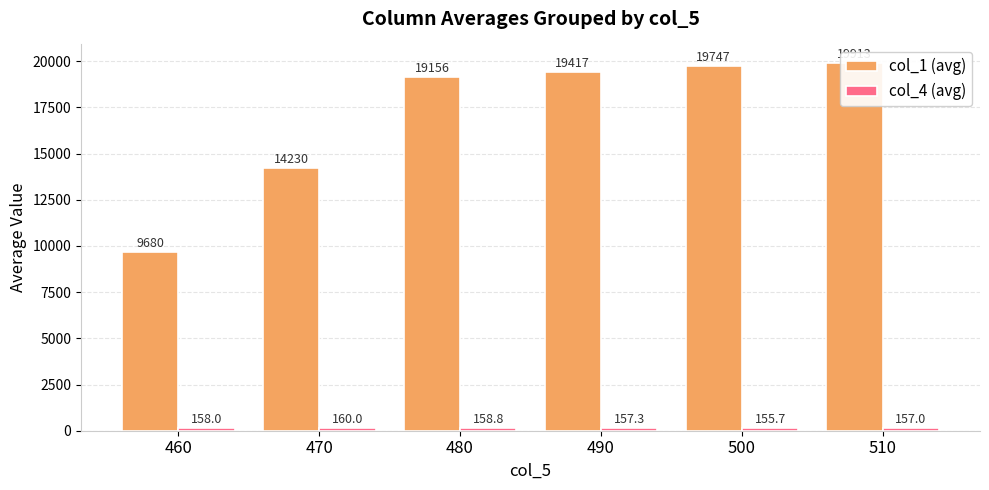

Where does the col_4 (avg) series first go above 158?

470